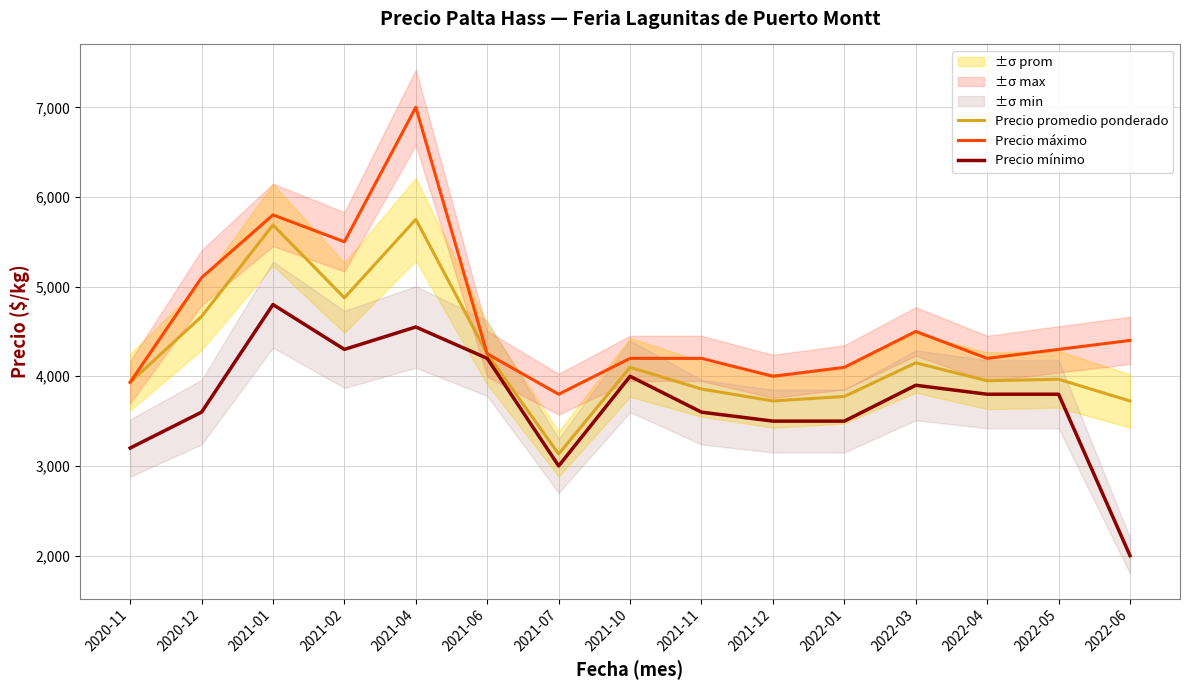

True or false: Precio máximo has a value of 4400 at 2022-06.

True